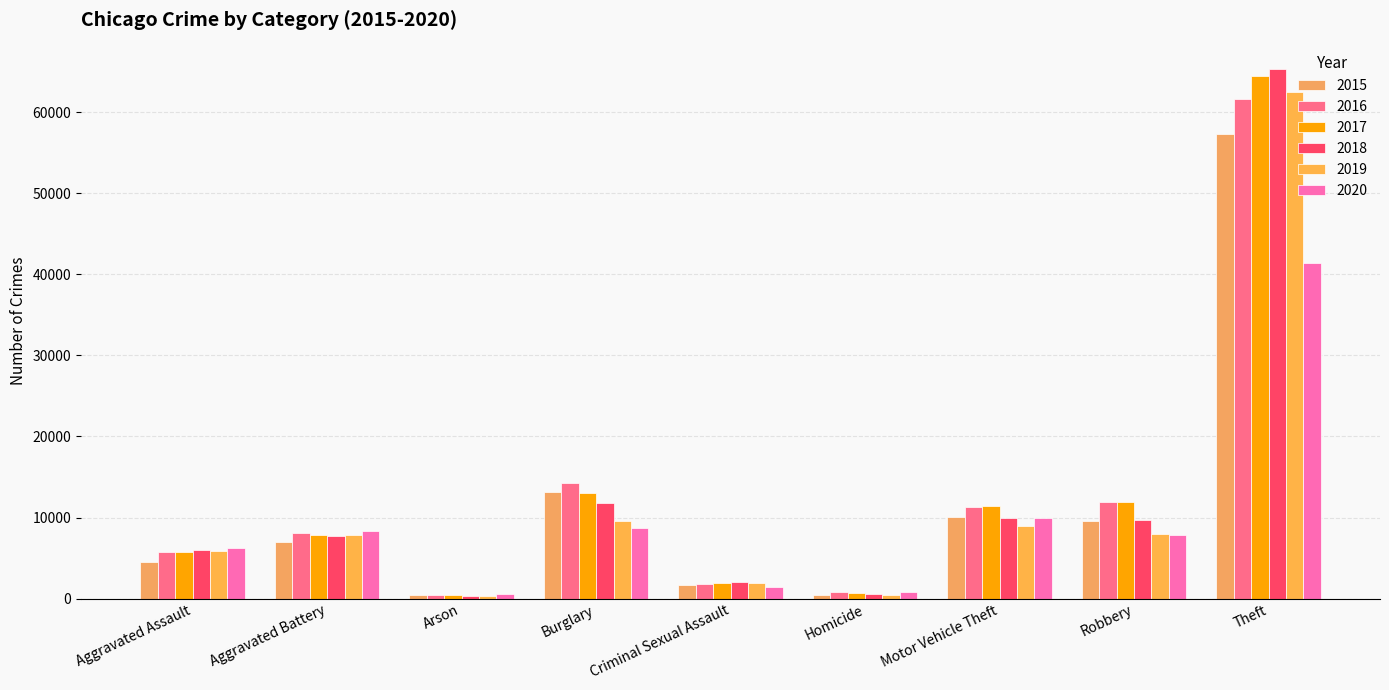

Does the chart contain stacked bars?

No